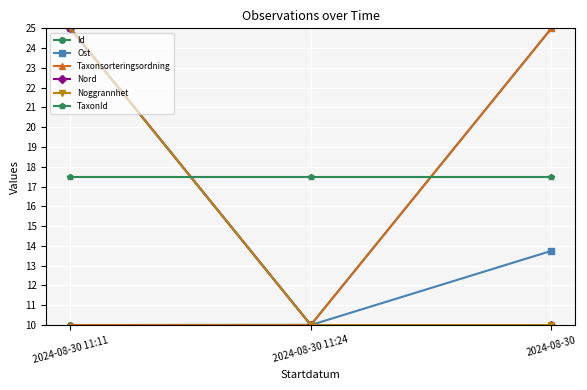

Reading left to right, transcribe all the data shown in this chart.

Id: 2024-08-30 11:11=10.0	2024-08-30 11:24=10.0	2024-08-30=25.0
Ost: 2024-08-30 11:11=25.0	2024-08-30 11:24=10.0	2024-08-30=13.8
Taxonsorteringsordning: 2024-08-30 11:11=10.0	2024-08-30 11:24=10.0	2024-08-30=25.0
Nord: 2024-08-30 11:11=25.0	2024-08-30 11:24=10.0	2024-08-30=10.0
Noggrannhet: 2024-08-30 11:11=25.0	2024-08-30 11:24=10.0	2024-08-30=10.0
TaxonId: 2024-08-30 11:11=17.5	2024-08-30 11:24=17.5	2024-08-30=17.5